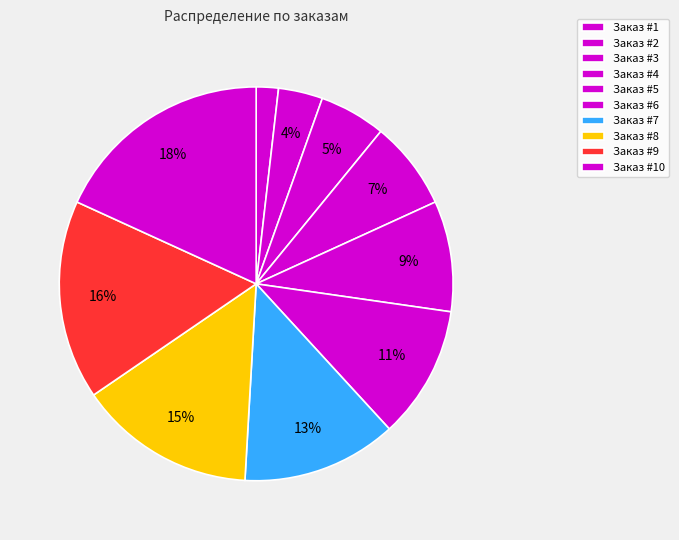

Is Заказ #8 the majority of the pie?

No